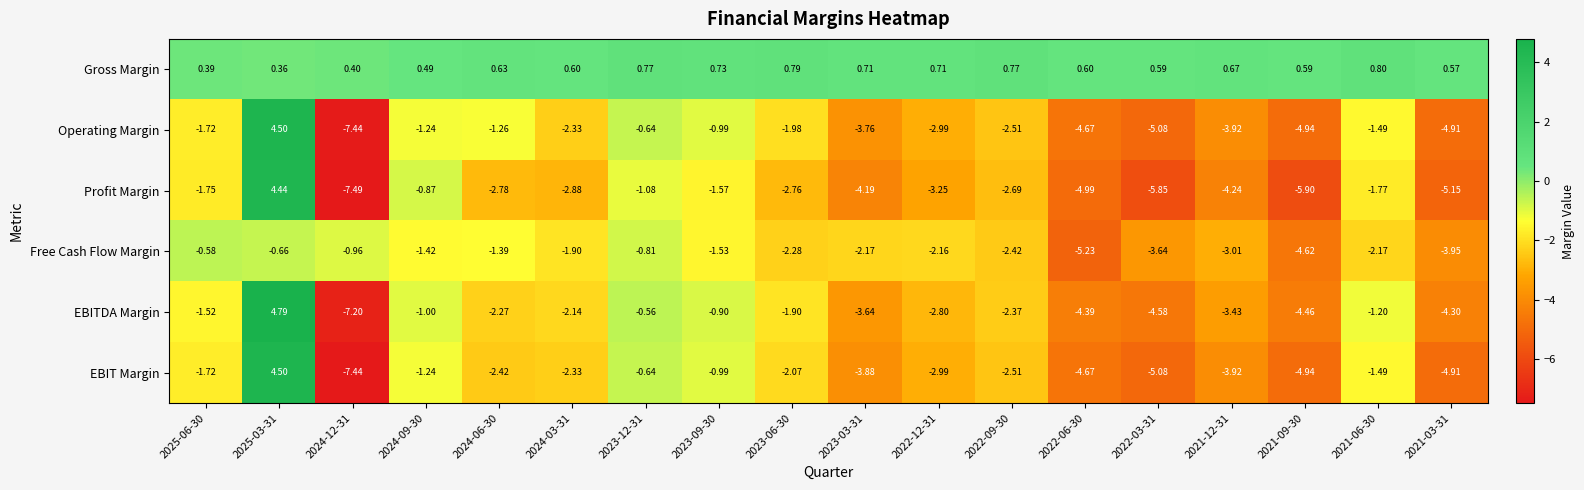

Between 2024-09-30 and 2024-06-30, which series saw the biggest shift?

Profit Margin